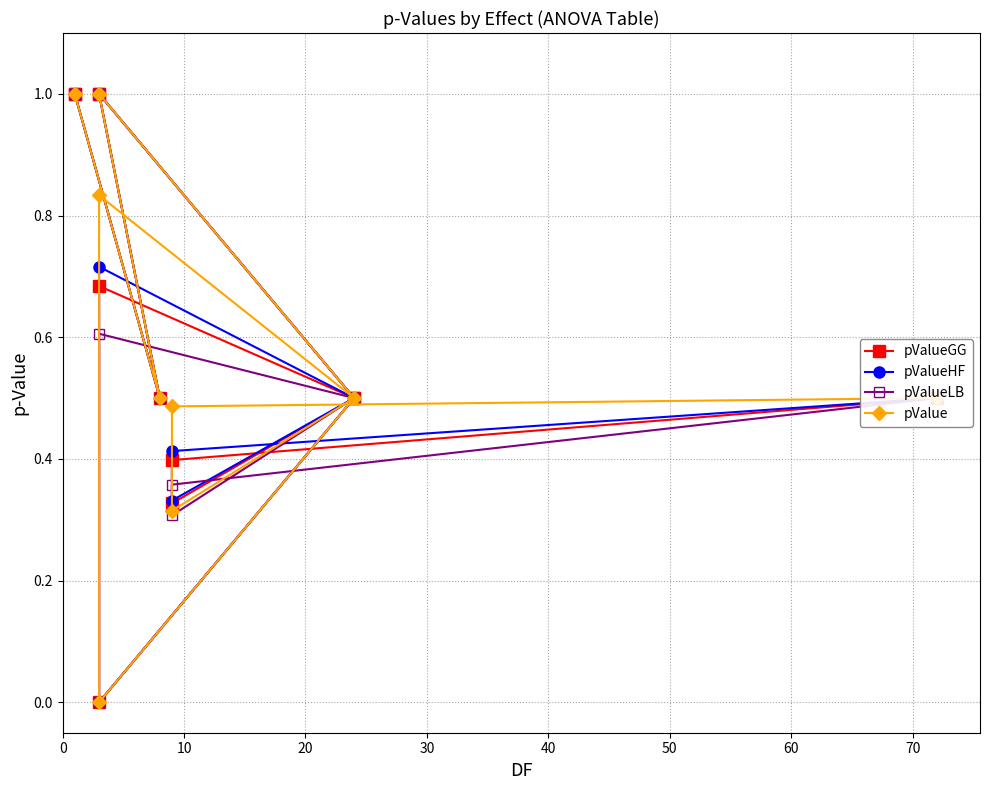

Which series has the largest total across all categories?

pValue